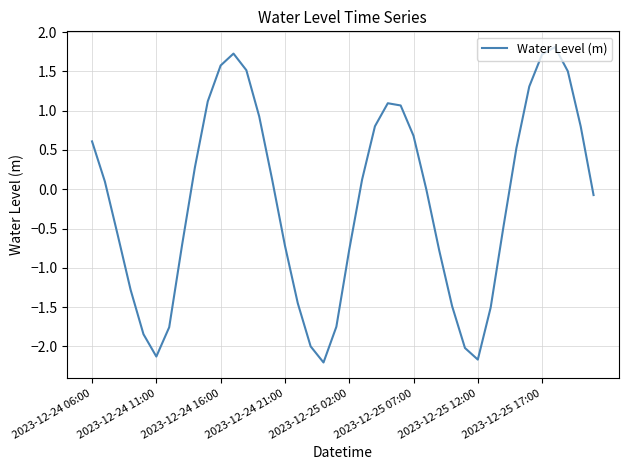

What is the difference between the maximum and minimum values?

4.0